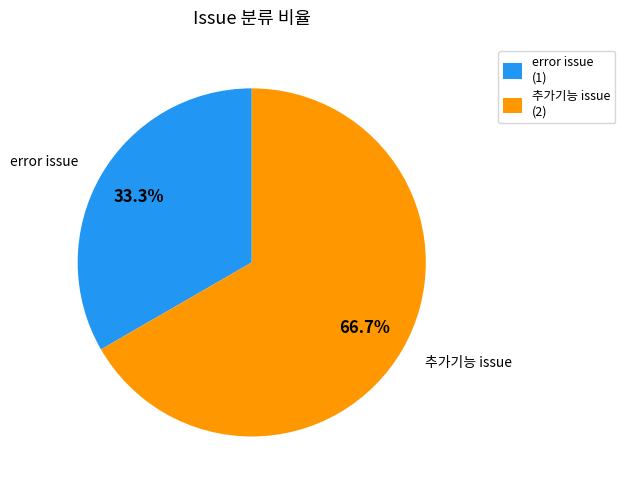

Which slice is the largest?

추가기능 issue (2)